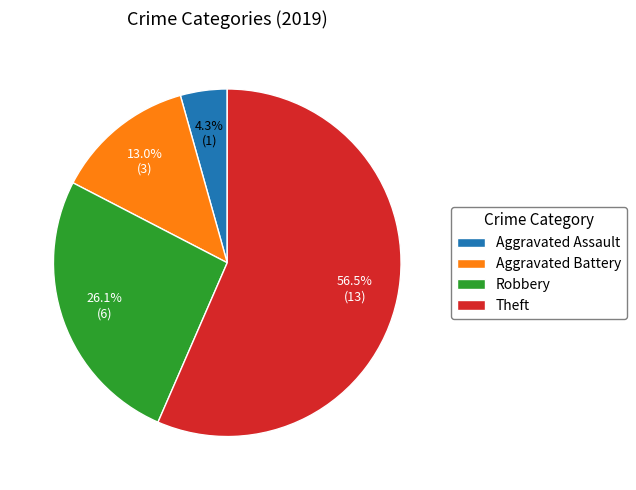

What percentage do Theft and Aggravated Assault together represent?

60.9%